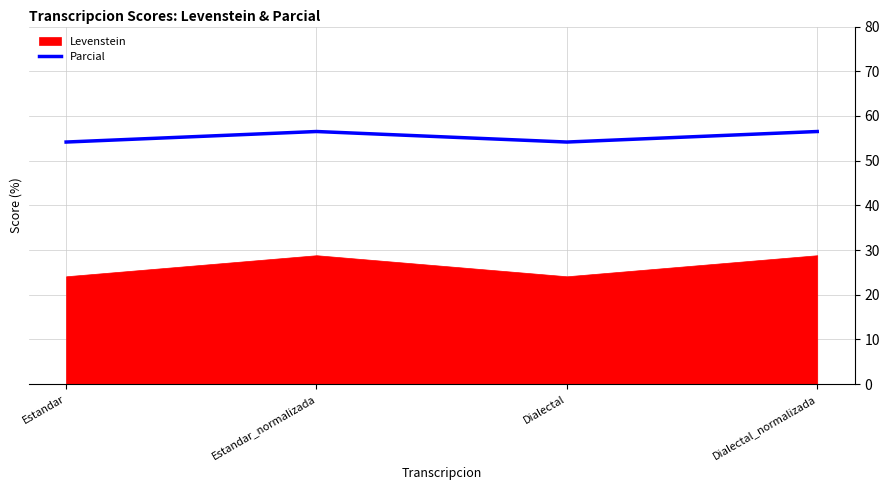

What is the maximum value for Parcial?

56.5